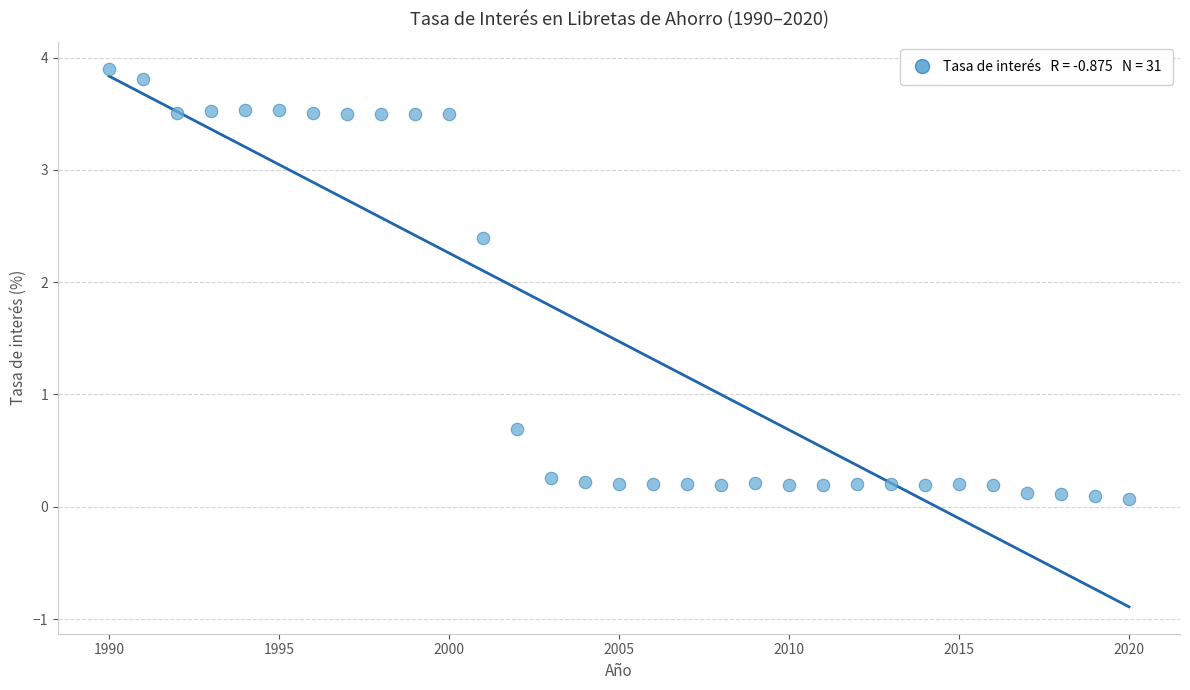

What is the range of Y values (max minus min)?

3.8